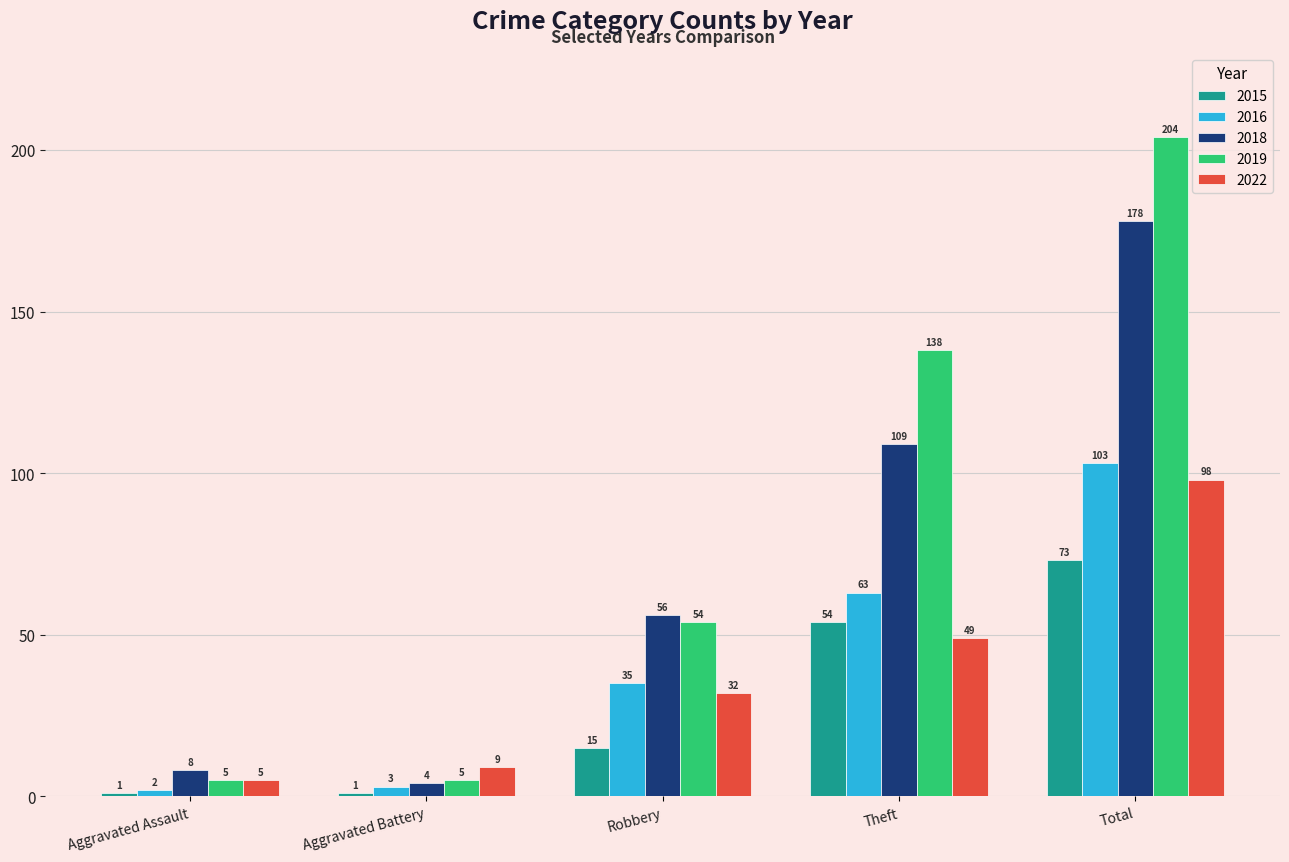

At which label is 2022 closest to 51?

Theft